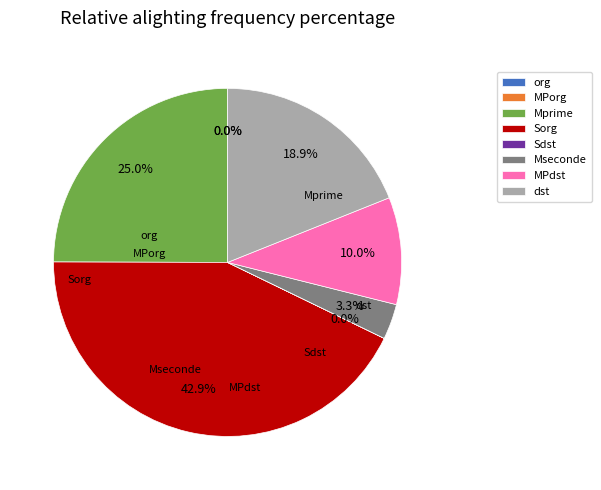

What is the ratio of the value at MPdst to the value at Mprime?

0.4